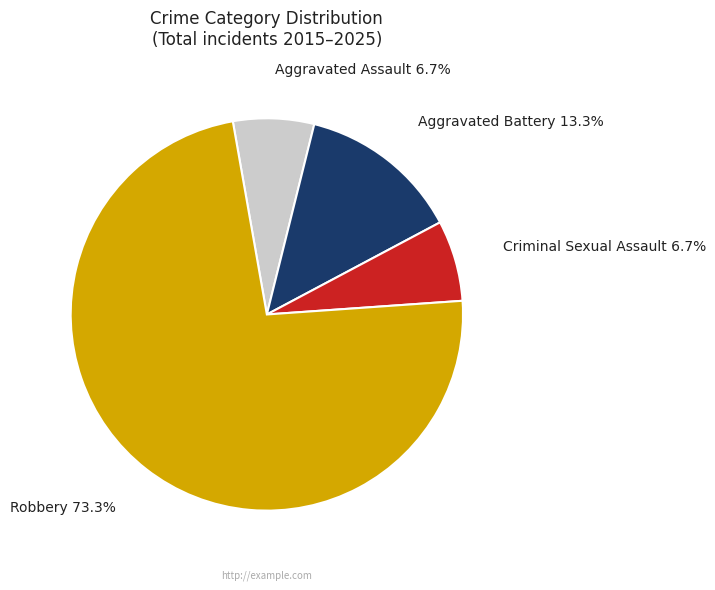

To the nearest percent, what is the combined percentage of Aggravated Assault and Aggravated Battery?

20%